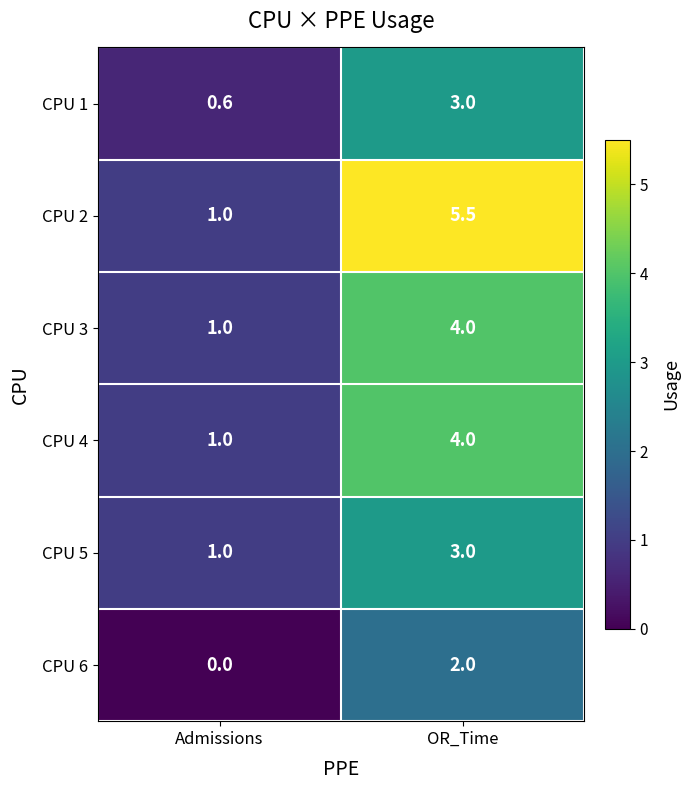

Which series changed the most between Admissions and OR_Time?

CPU 2